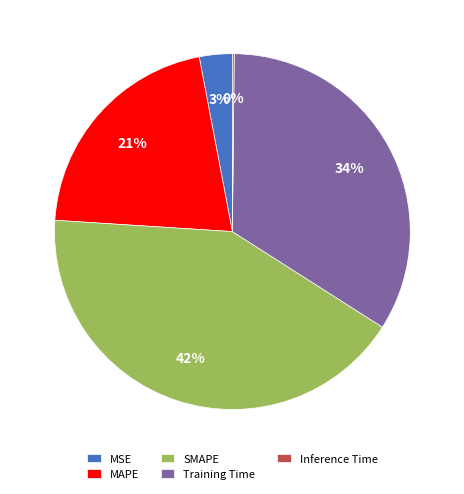

To the nearest percent, what is the average slice percentage?

20%